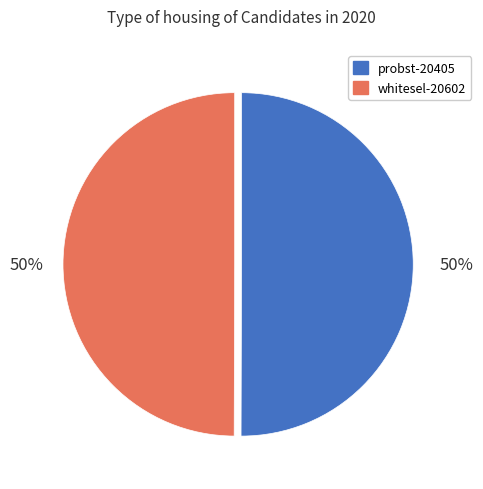

To the nearest percent, what is the average slice percentage?

50%